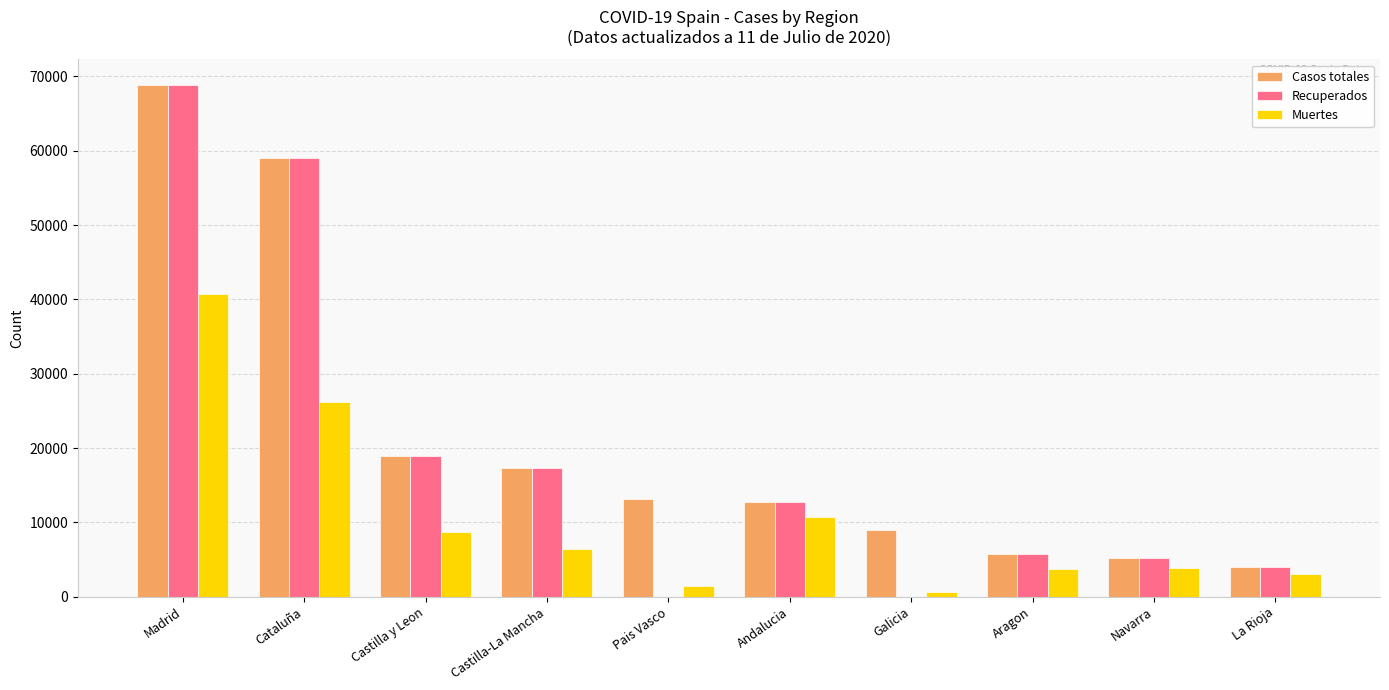

What is the highest value of the Casos totales series?

68852